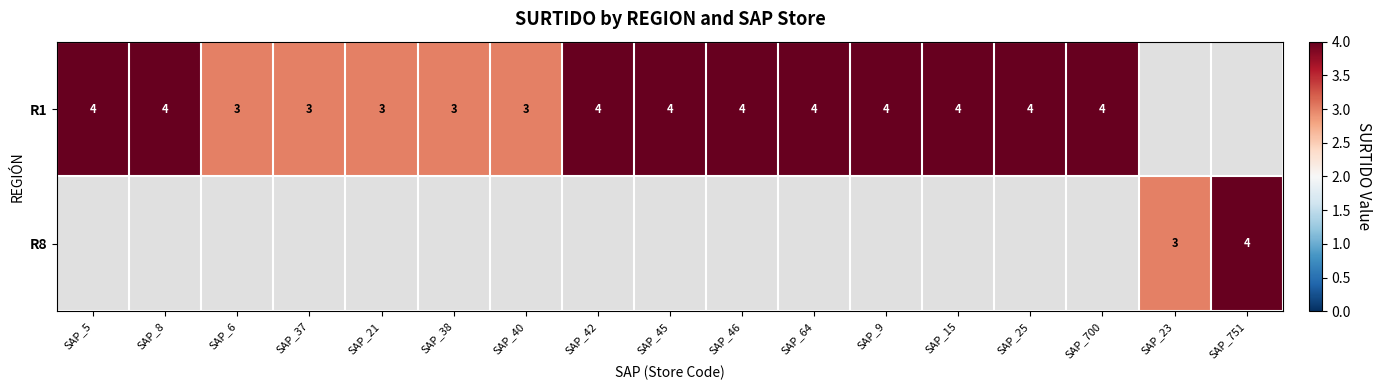

The value of R8 at SAP_23 is 3. True or false?

True